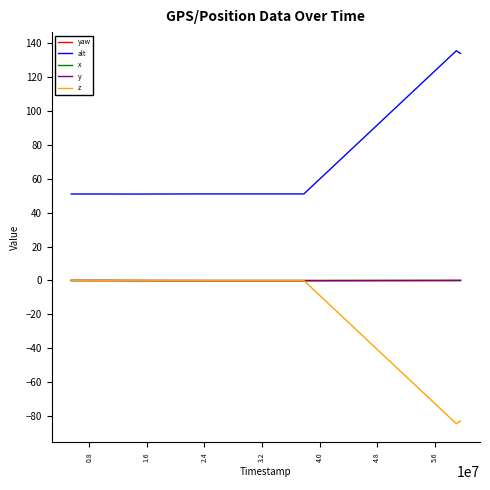

True or false: alt and y cross at least once.

False